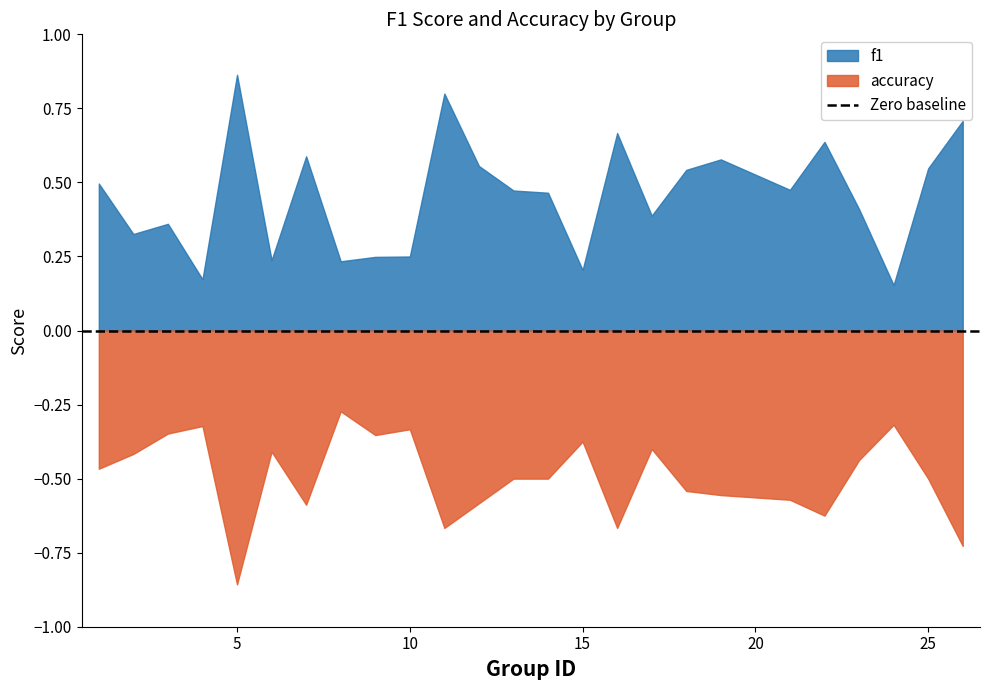

Is the value of f1 at 17 greater than the value of accuracy at 19?

No